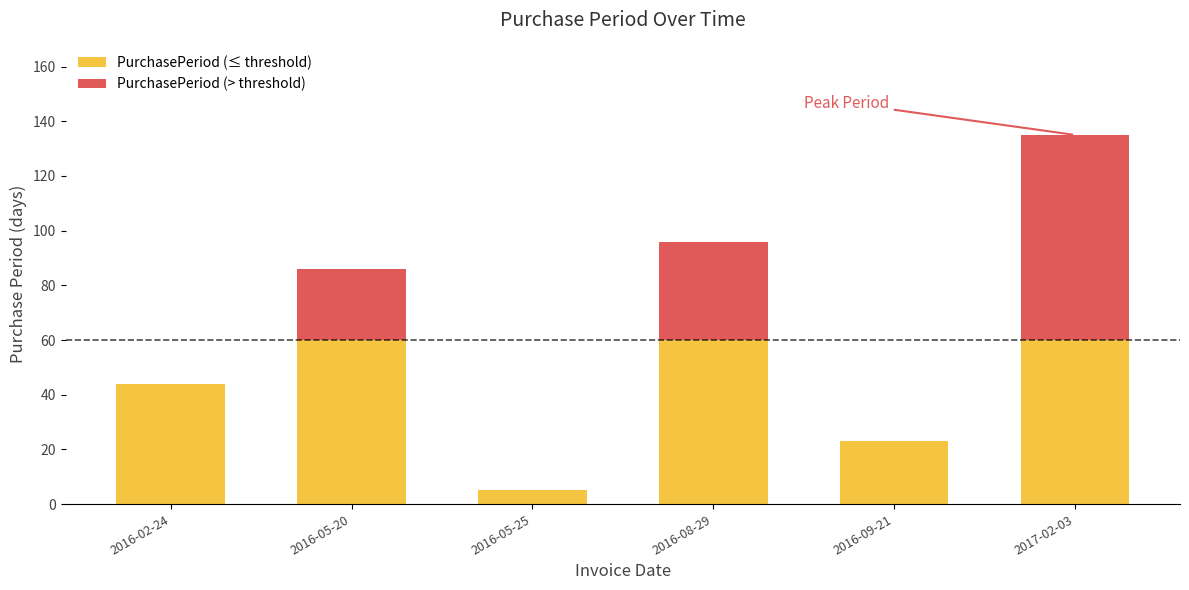

Are the bars grouped side by side (vs. stacked)?

No